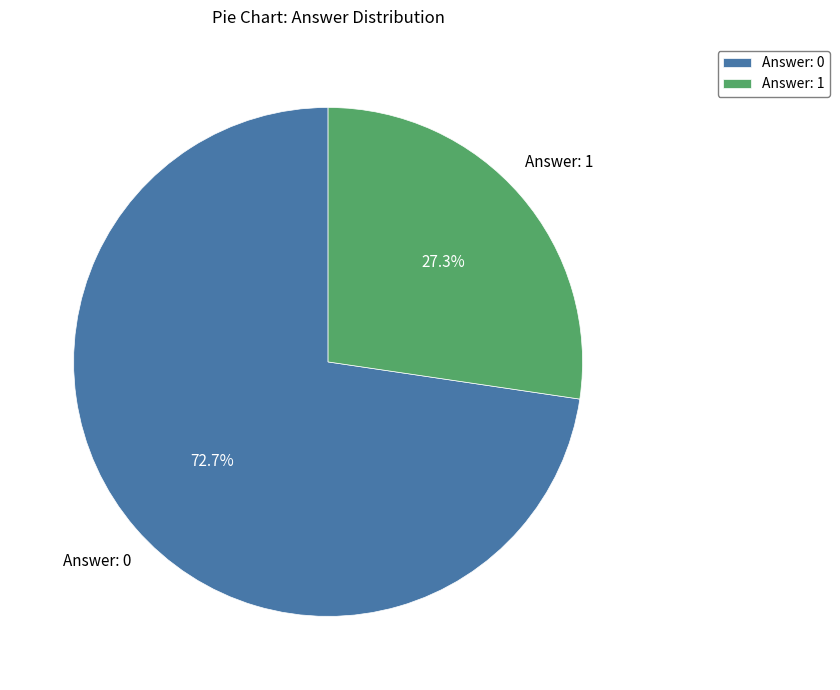

Which slice represents more than half of the pie?

Answer: 0